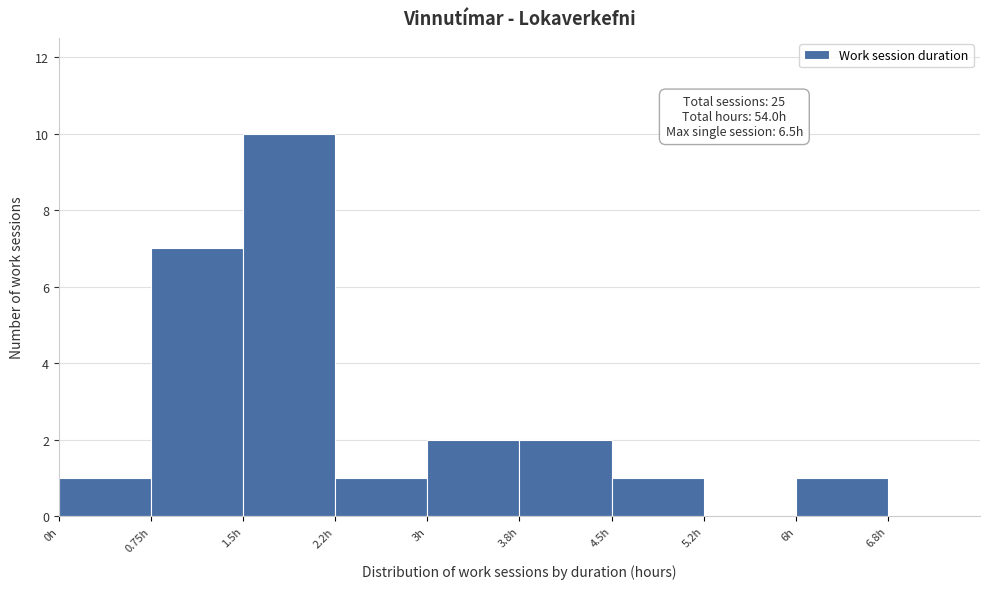

Which range on the x-axis has the tallest bar?

1.50 to 2.25